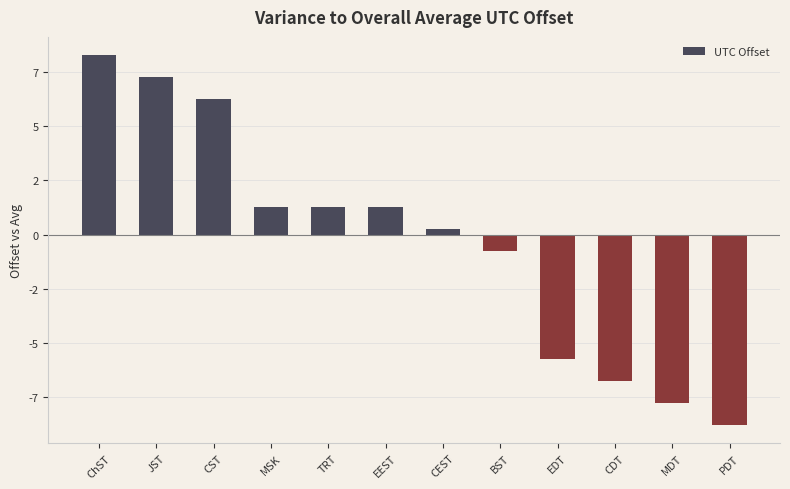

What position from the left is EEST?

6